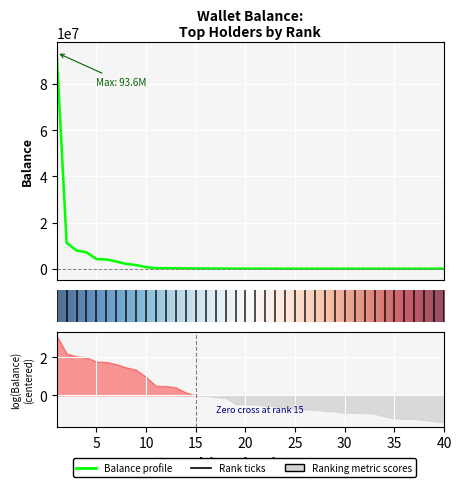

Between 33 and 23, which is larger?

23